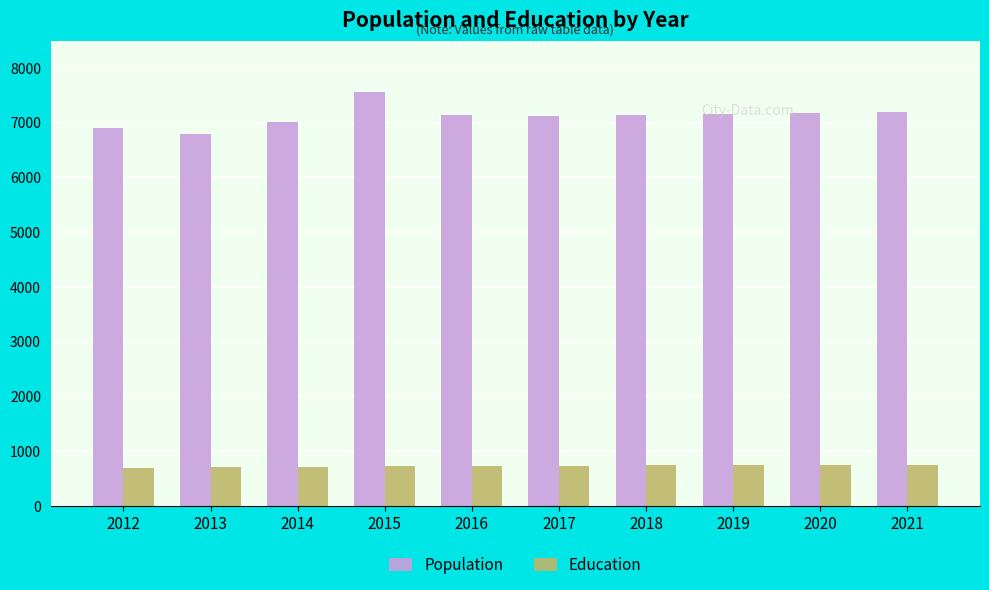

What are all the series names shown in the legend?

Population, Education